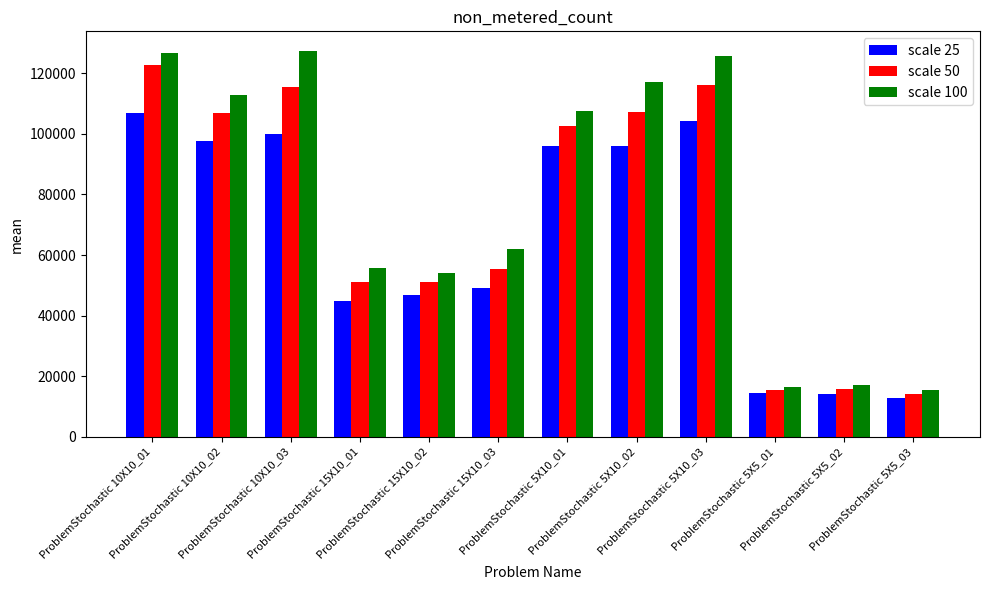

How many groups of bars are there?

12